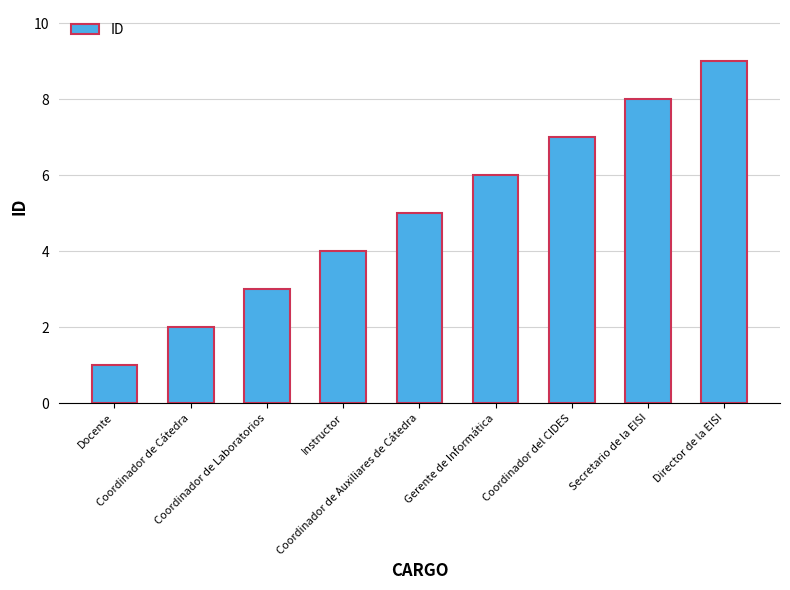

Rank the categories by value from lowest to highest.

Docente, Coordinador de Cátedra, Coordinador de Laboratorios, Instructor, Coordinador de Auxiliares de Cátedra, Gerente de Informática, Coordinador del CIDES, Secretario de la EISI, Director de la EISI